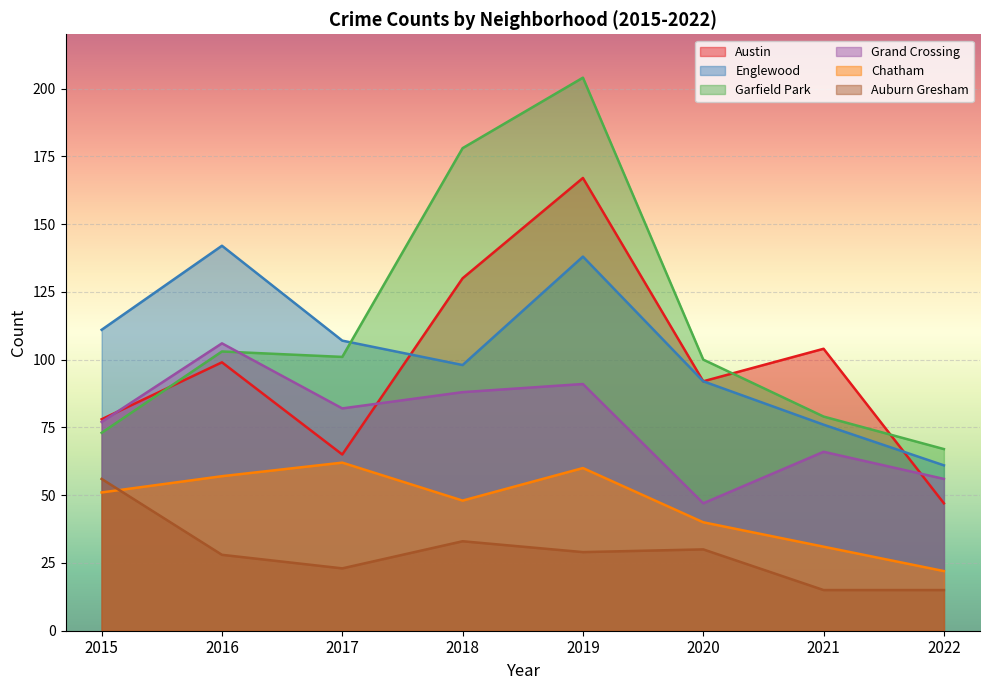

True or false: Auburn Gresham and Englewood cross at least once.

False